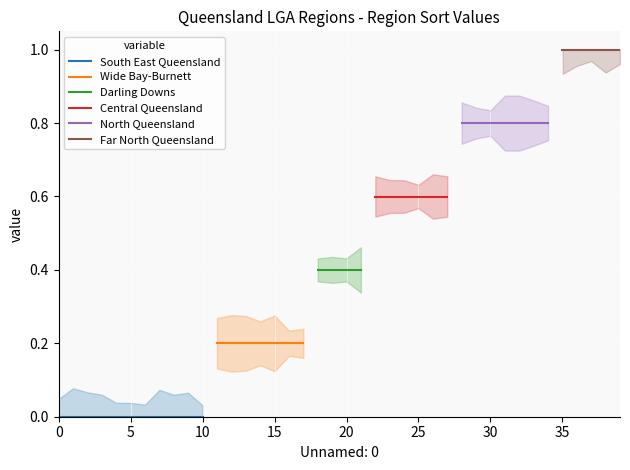

True or false: Central Queensland and Darling Downs cross at least once.

False